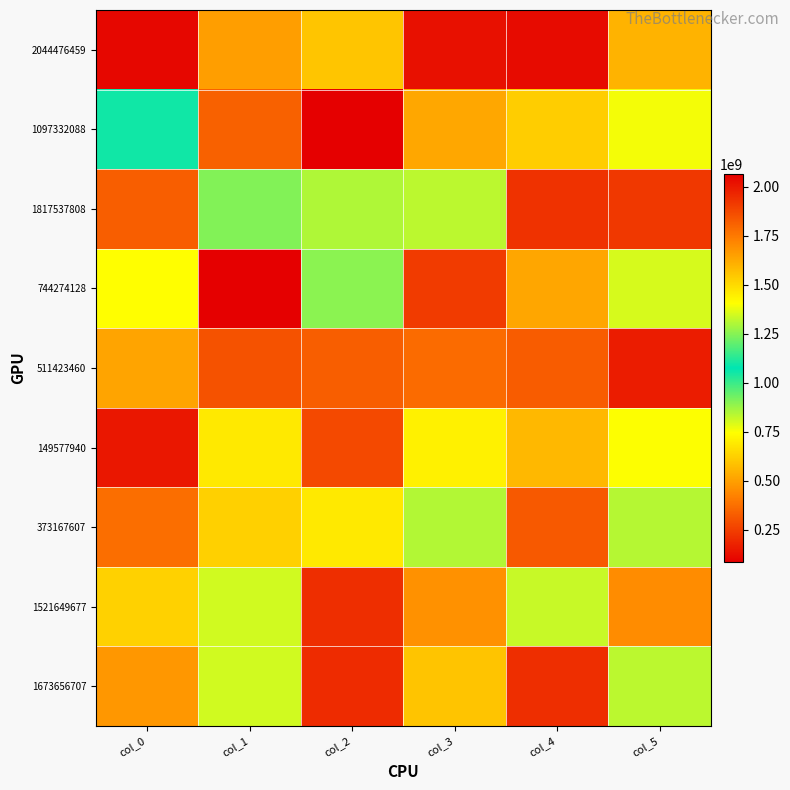

Reading left to right, what are all the values shown in this chart?

2044476459: col_0=2044476459	col_1=495922740	col_2=1553016724	col_3=131272514	col_4=2032804145	col_5=1600739210
1097332088: col_0=1097332088	col_1=339707474	col_2=85369511	col_3=1628136357	col_4=615746717	col_5=1391484627
1817537808: col_0=1817537808	col_1=907403476	col_2=1301155020	col_3=1315709780	col_4=1931111607	col_5=1914469521
744274128: col_0=744274128	col_1=2064646968	col_2=895684467	col_3=1909155676	col_4=515478742	col_5=798906608
511423460: col_0=511423460	col_1=300084021	col_2=330132916	col_3=1783854132	col_4=1821266248	col_5=1989104070
149577940: col_0=149577940	col_1=1460389658	col_2=276619591	col_3=709487324	col_4=562687567	col_5=1401419011
373167607: col_0=373167607	col_1=1526747006	col_2=691984252	col_3=846502416	col_4=320258283	col_5=1309635348
1521649677: col_0=1521649677	col_1=804408428	col_2=1944334390	col_3=1689544728	col_4=1332786705	col_5=450666794
1673656707: col_0=1673656707	col_1=804832639	col_2=198490109	col_3=1556151356	col_4=1944386899	col_5=1318461953